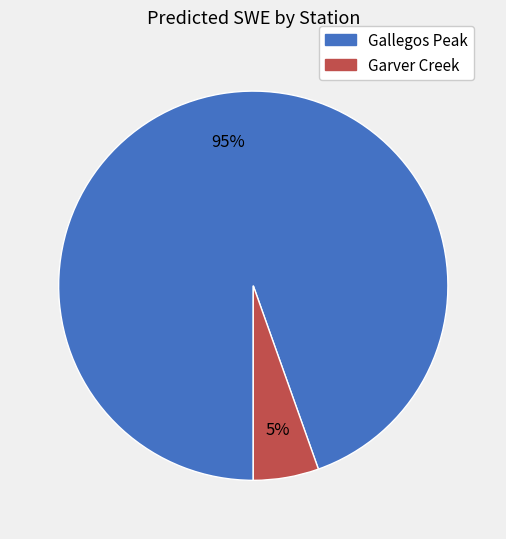

What is the smallest slice in the pie chart?

Garver Creek